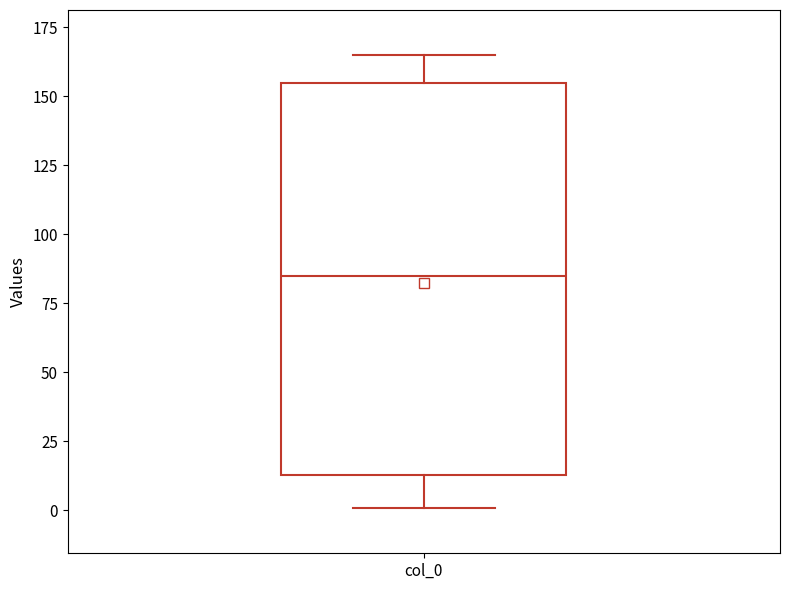

Read this box plot against the y-axis: the position of the median line, the range covered by the box, and the ends of both whiskers. The values are not printed on the chart, so give them approximately, as read against the axis.

median 85, box 15 to 155, whiskers 0 to 165